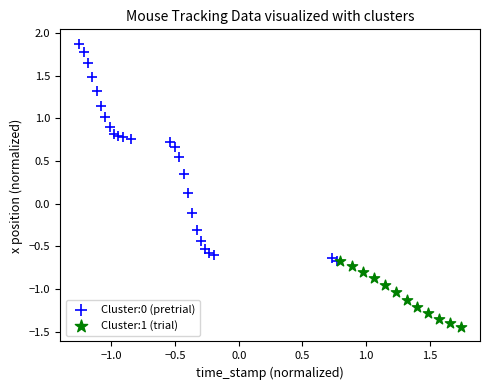

Which series contains the highest Y value?

Cluster:0 (pretrial)